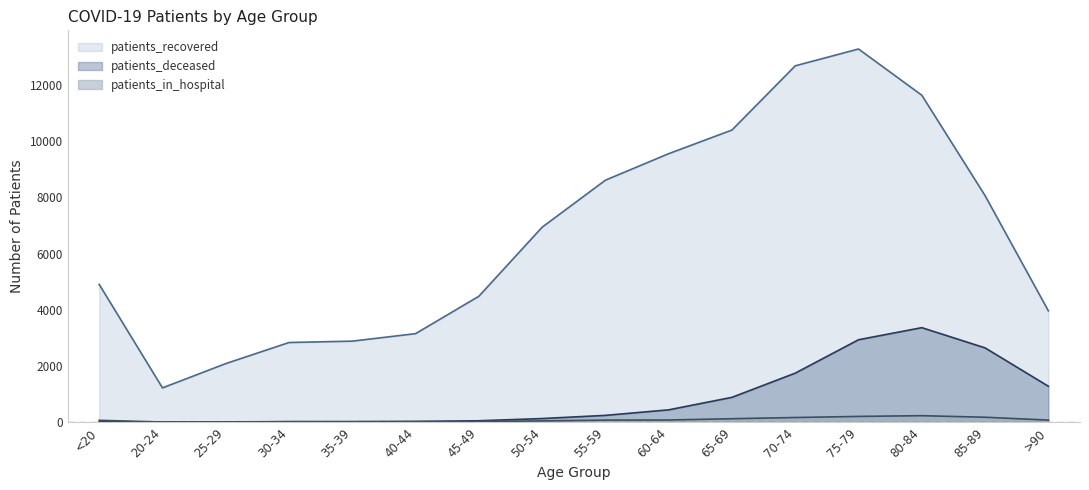

Reading left to right, extract all data points from this chart.

patients_recovered: 4906	1221	2085	2836	2885	3152	4483	6942	8616	9560	10402	12688	13287	11641	8065	3964
patients_deceased: 18	4	3	17	19	25	50	129	242	439	884	1746	2935	3365	2645	1279
patients_in_hospital: 66	6	11	18	15	20	22	45	74	77	123	166	205	231	176	74